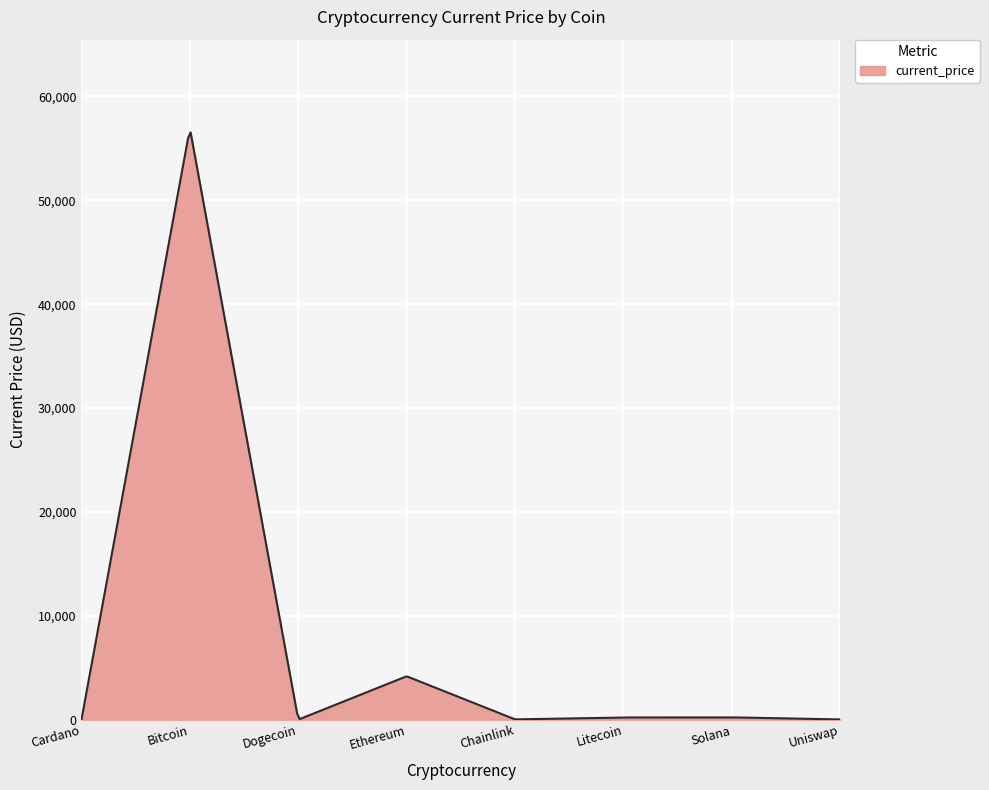

What is the difference between the maximum and minimum values?

56547.4